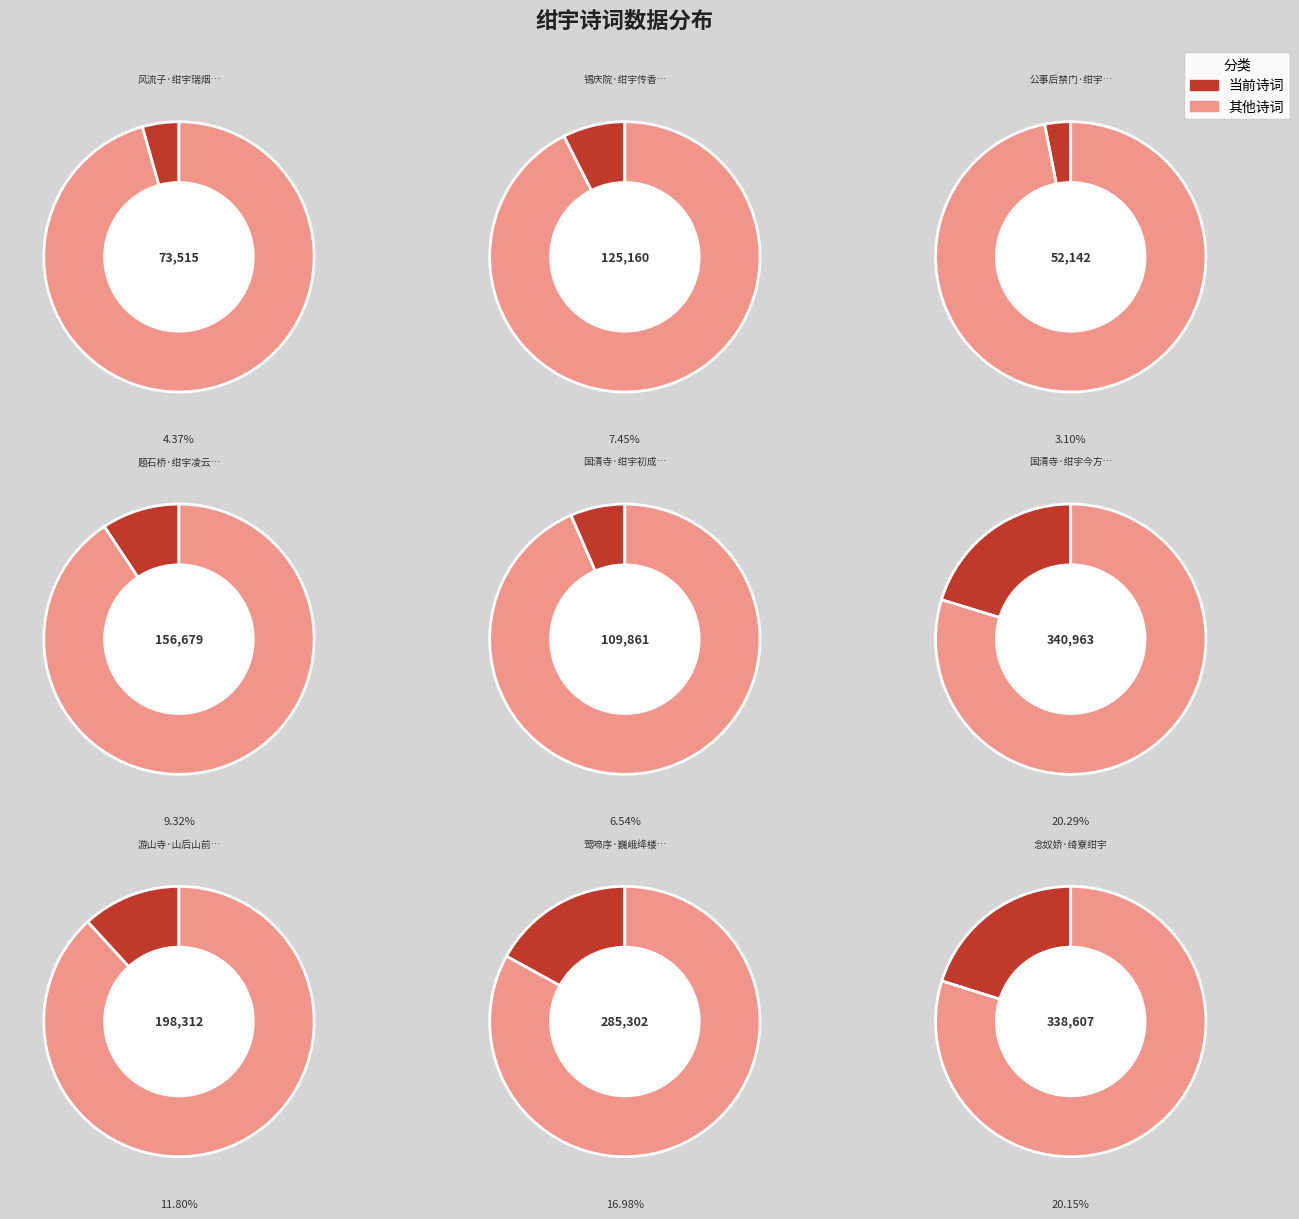

Do 游山寺·山后山前绀宇开 and 念奴娇·绮寮绀宇 together represent more than half of the pie?

No